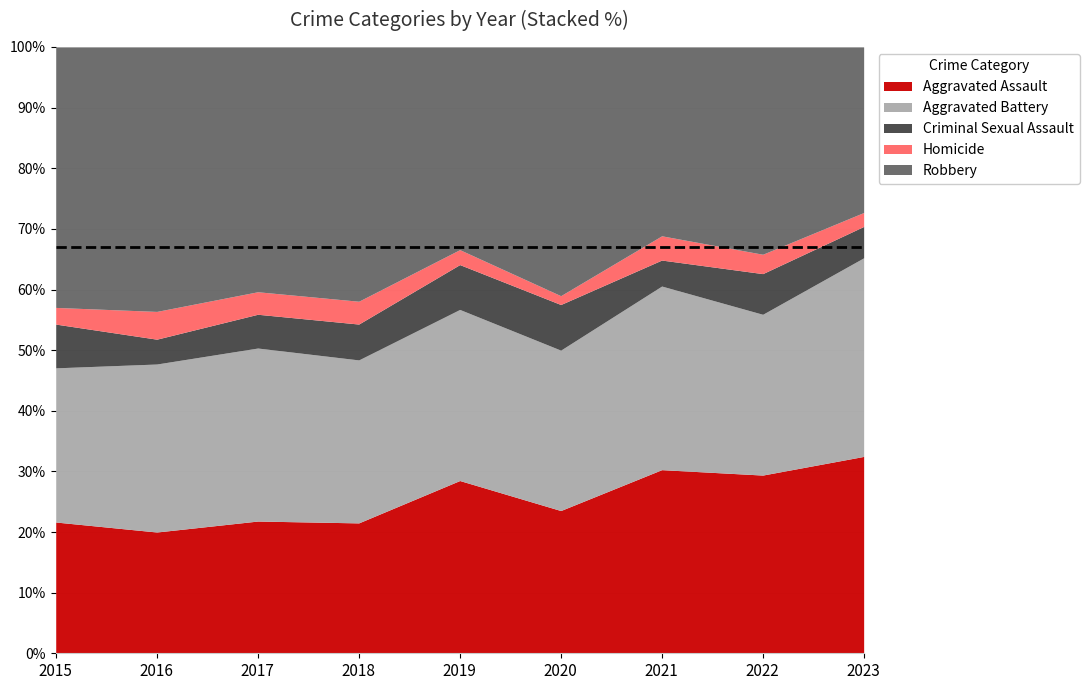

Reading left to right, list all the values displayed in this chart.

Aggravated Assault: 2015=63	2016=83	2017=94	2018=80	2019=104	2020=97	2021=106	2022=92	2023=113
Aggravated Battery: 2015=74	2016=115	2017=123	2018=100	2019=103	2020=109	2021=106	2022=83	2023=114
Criminal Sexual Assault: 2015=21	2016=17	2017=24	2018=22	2019=27	2020=31	2021=15	2022=21	2023=18
Homicide: 2015=8	2016=19	2017=16	2018=14	2019=9	2020=6	2021=14	2022=10	2023=8
Robbery: 2015=125	2016=181	2017=174	2018=156	2019=122	2020=169	2021=109	2022=107	2023=95